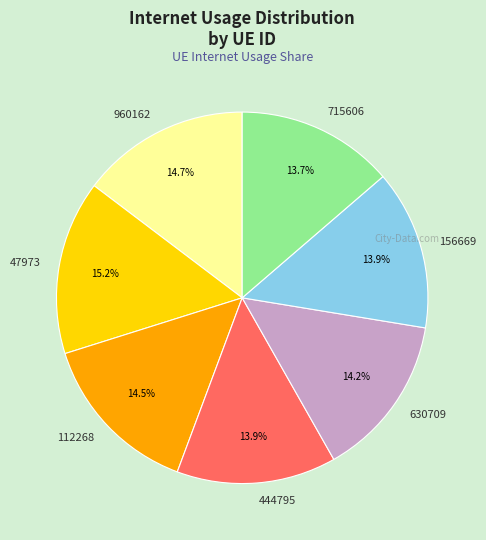

Between 112268 and 47973, which is larger?

47973